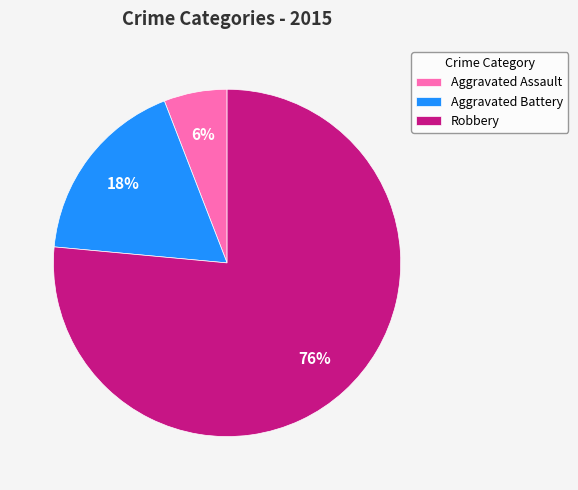

True or false: Robbery accounts for 86% of the total.

False